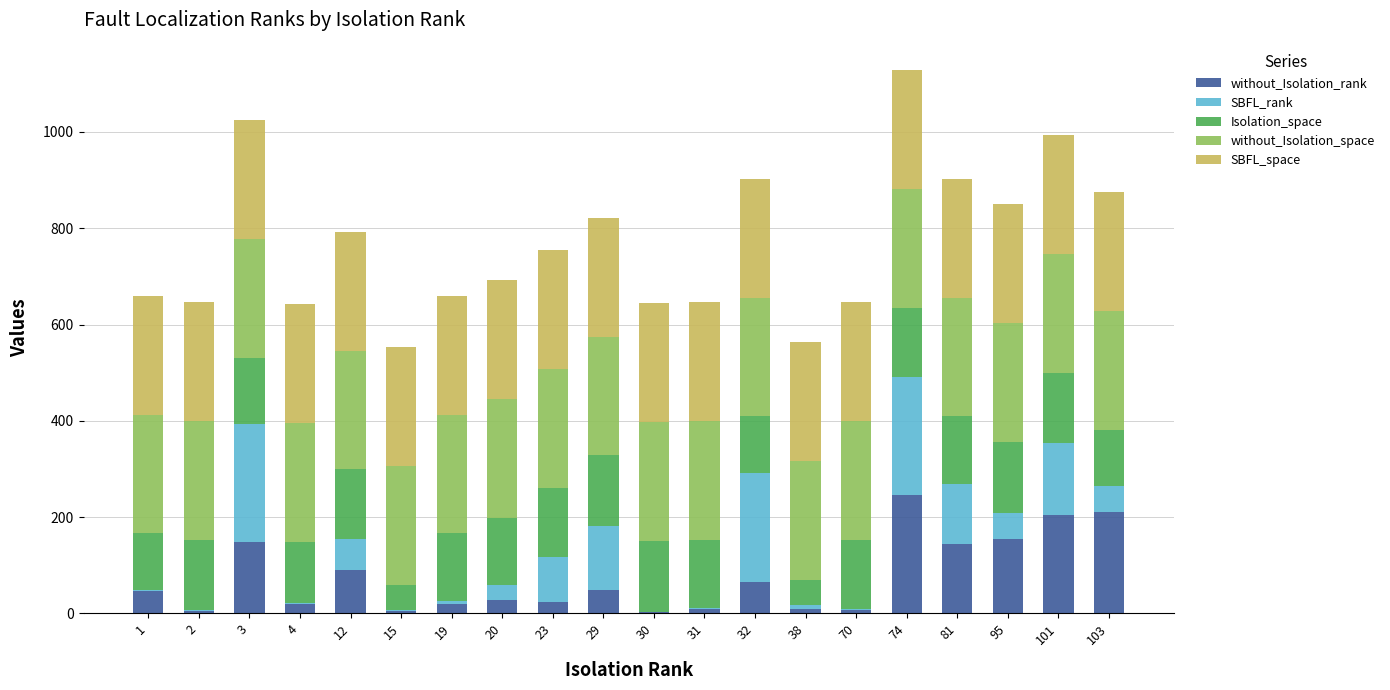

True or false: without_Isolation_rank has a value of 6 at 70.

True